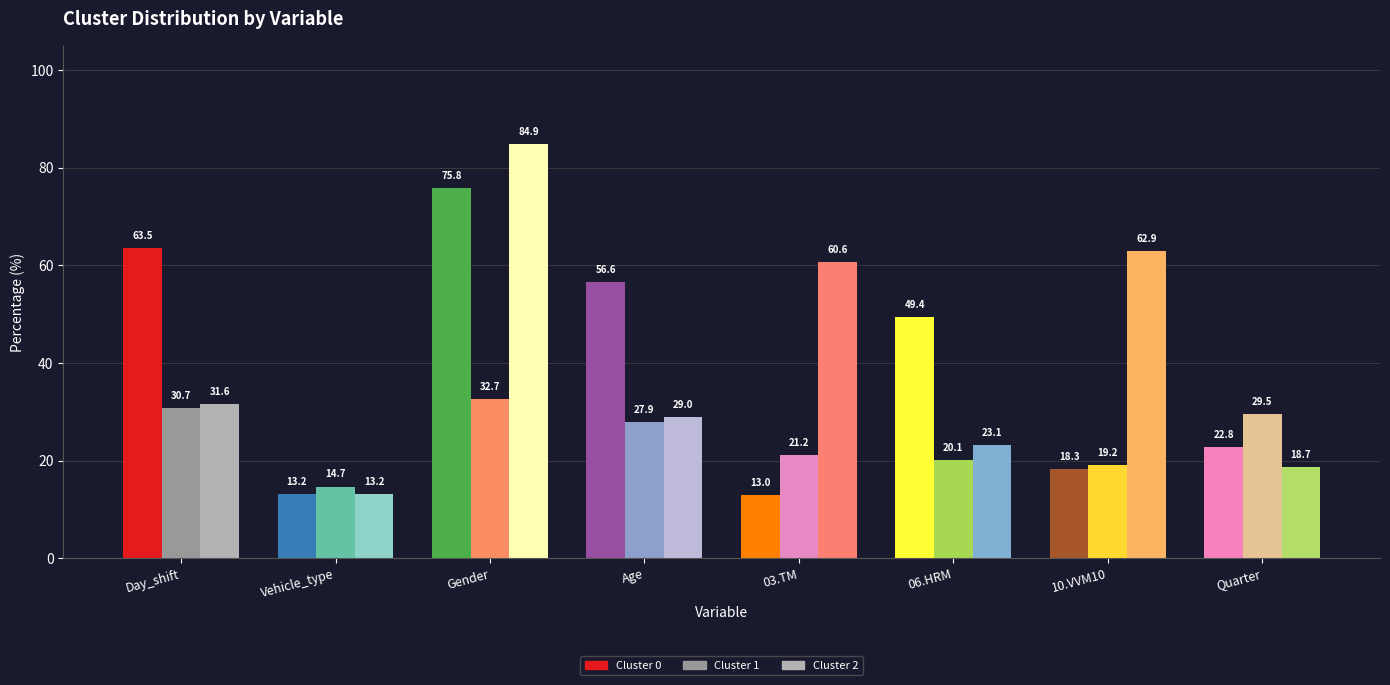

True or false: Cluster 0 has a value of 56.6 at Age.

True